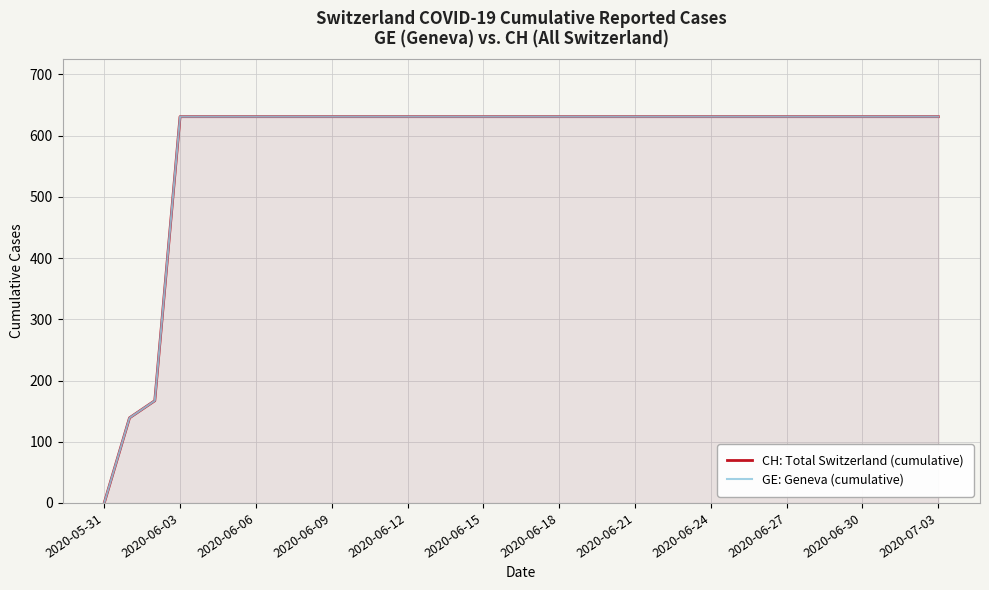

Rank the series at 2020-05-31 from lowest to highest value.

CH: Total Switzerland (cumulative), GE: Geneva (cumulative)